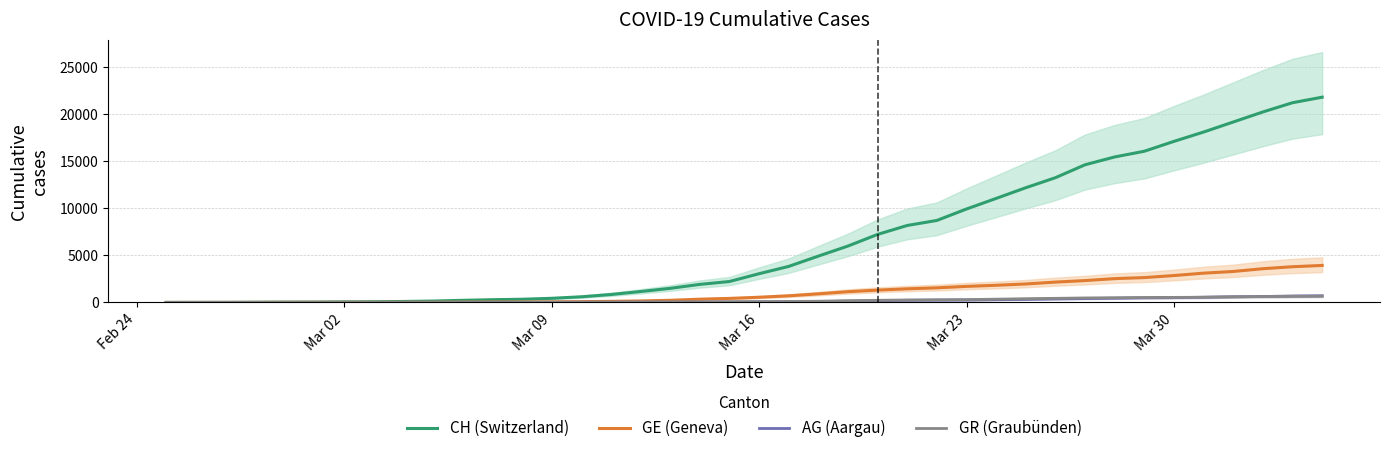

What is the sum of all GR (Graubünden) values?

8233